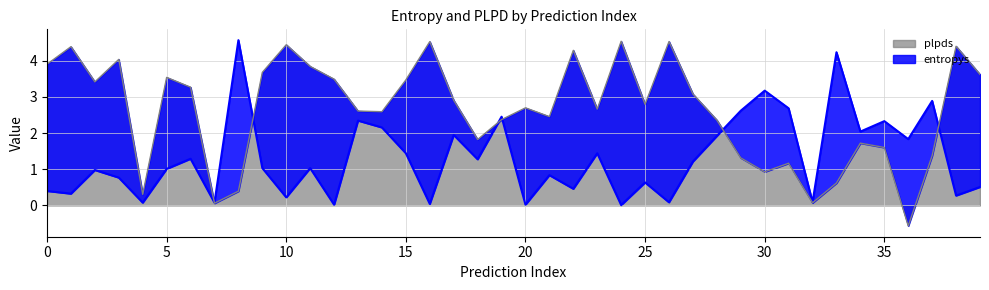

What are all the series names shown in the legend?

entropys, plpds